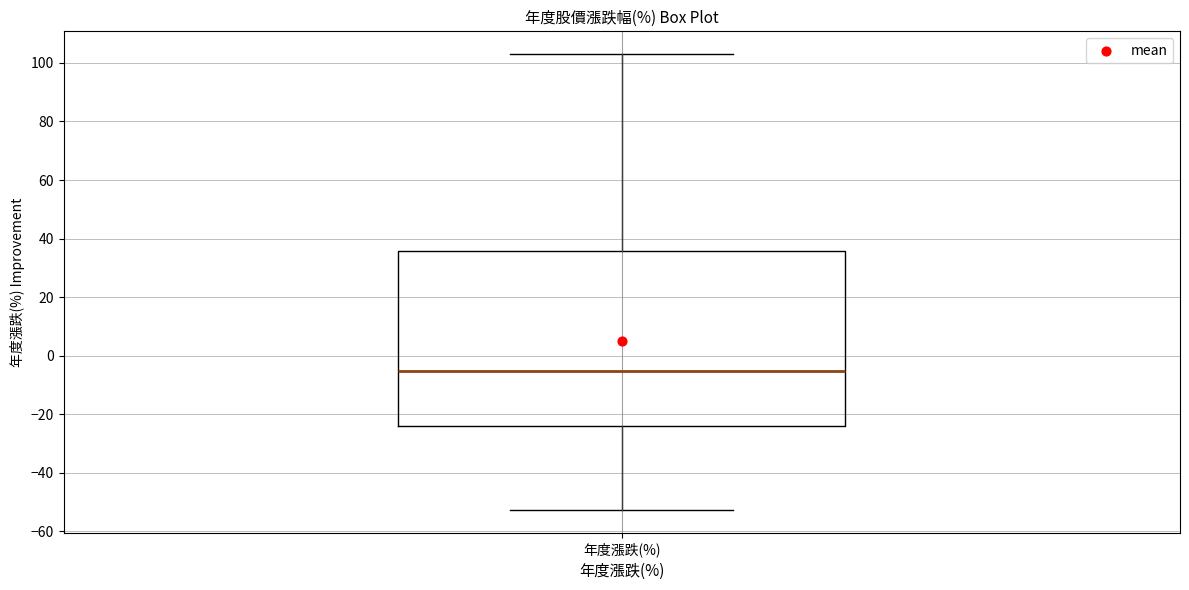

Where does the median line of the box for 年度漲跌(%) sit on the y-axis? The values are not printed on the chart, so give them approximately, as read against the axis.

-6